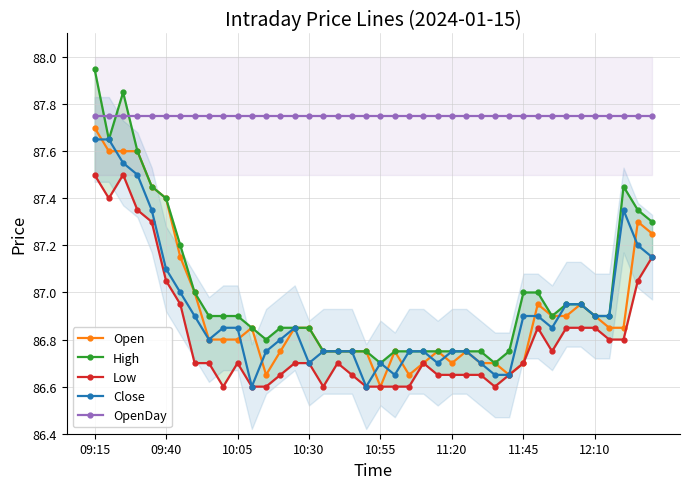

Reading left to right, what are all the values shown in this chart?

Open: 87.7	87.6	87.6	87.6	87.5	87.4	87.2	87.0	86.8	86.8	86.8	86.8	86.7	86.8	86.8	86.8	86.8	86.8	86.8	86.8	86.6	86.8	86.7	86.7	86.8	86.7	86.8	86.7	86.7	86.7	86.7	87.0	86.9	86.9	87.0	86.9	86.8	86.8	87.3	87.2
High: 88.0	87.7	87.8	87.6	87.5	87.4	87.2	87.0	86.9	86.9	86.9	86.8	86.8	86.8	86.8	86.8	86.8	86.8	86.8	86.8	86.7	86.8	86.8	86.8	86.8	86.8	86.8	86.8	86.7	86.8	87.0	87.0	86.9	87.0	87.0	86.9	86.9	87.5	87.3	87.3
Low: 87.5	87.4	87.5	87.3	87.3	87.0	87.0	86.7	86.7	86.6	86.7	86.6	86.6	86.7	86.7	86.7	86.6	86.7	86.7	86.6	86.6	86.6	86.6	86.7	86.7	86.7	86.7	86.7	86.6	86.7	86.7	86.8	86.8	86.8	86.8	86.8	86.8	86.8	87.0	87.2
Close: 87.7	87.7	87.5	87.5	87.3	87.1	87.0	86.9	86.8	86.8	86.8	86.6	86.8	86.8	86.8	86.7	86.8	86.8	86.8	86.6	86.7	86.7	86.8	86.8	86.7	86.8	86.8	86.7	86.7	86.7	86.9	86.9	86.8	87.0	87.0	86.9	86.9	87.3	87.2	87.2
OpenDay: 87.8	87.8	87.8	87.8	87.8	87.8	87.8	87.8	87.8	87.8	87.8	87.8	87.8	87.8	87.8	87.8	87.8	87.8	87.8	87.8	87.8	87.8	87.8	87.8	87.8	87.8	87.8	87.8	87.8	87.8	87.8	87.8	87.8	87.8	87.8	87.8	87.8	87.8	87.8	87.8